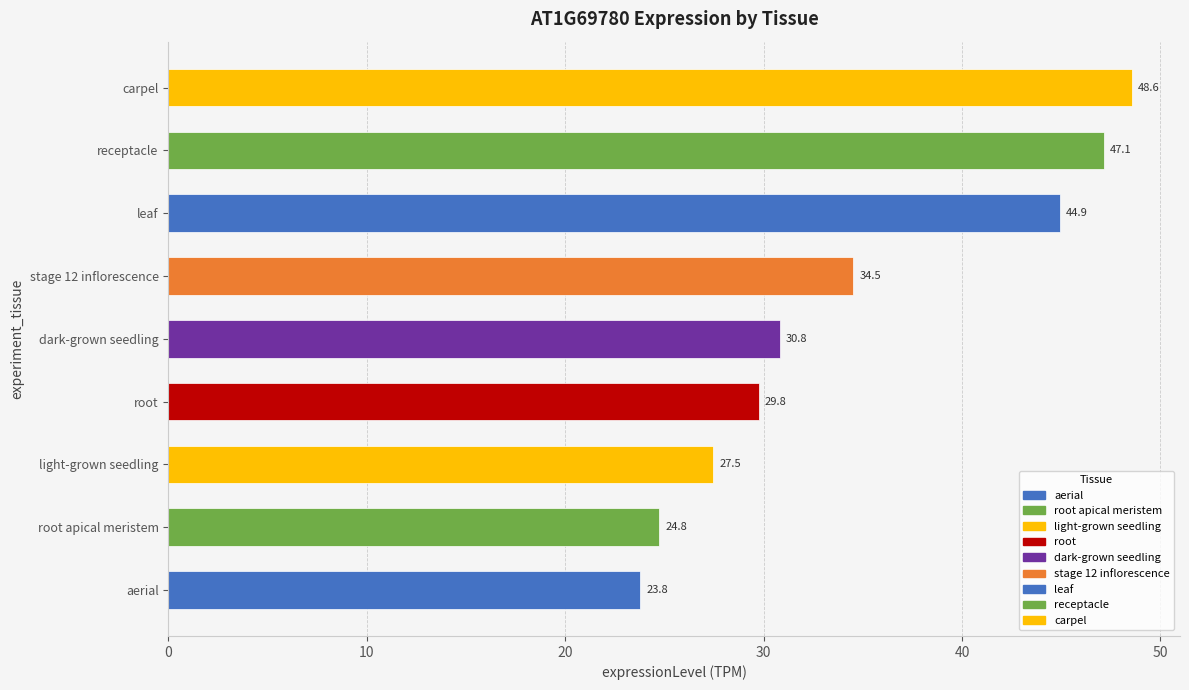

Rank the categories by value from lowest to highest.

aerial, root apical meristem, light-grown seedling, root, dark-grown seedling, stage 12 inflorescence, leaf, receptacle, carpel